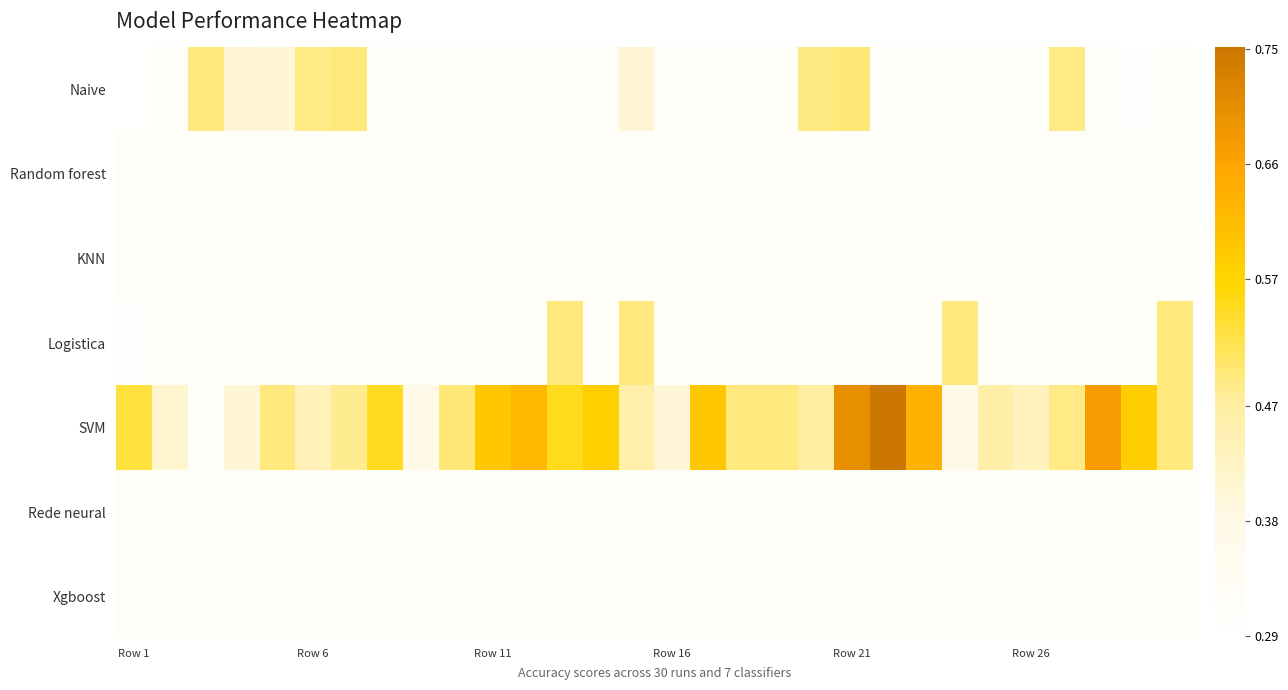

Reading right to left, list all the values displayed in this chart.

Naive: 0.3	0.3	0.3	0.5	0.3	0.3	0.3	0.3	0.3	0.5	0.5	0.3	0.3	0.3	0.3	0.4	0.3	0.3	0.3	0.3	0.3	0.3	0.3	0.5	0.5	0.4	0.4	0.5	0.3	0.3
Random forest: 0.3	0.3	0.3	0.3	0.3	0.3	0.3	0.3	0.3	0.3	0.3	0.3	0.3	0.3	0.3	0.3	0.3	0.3	0.3	0.3	0.3	0.3	0.3	0.3	0.3	0.3	0.3	0.3	0.3	0.3
KNN: 0.3	0.3	0.3	0.3	0.3	0.3	0.3	0.3	0.3	0.3	0.3	0.3	0.3	0.3	0.3	0.3	0.3	0.3	0.3	0.3	0.3	0.3	0.3	0.3	0.3	0.3	0.3	0.3	0.3	0.3
Logistica: 0.5	0.3	0.3	0.3	0.3	0.3	0.5	0.3	0.3	0.3	0.3	0.3	0.3	0.3	0.3	0.5	0.3	0.5	0.3	0.3	0.3	0.3	0.3	0.3	0.3	0.3	0.3	0.3	0.3	0.3
SVM: 0.5	0.6	0.7	0.5	0.4	0.5	0.4	0.6	0.8	0.7	0.5	0.5	0.5	0.6	0.4	0.5	0.6	0.5	0.6	0.6	0.5	0.4	0.5	0.5	0.4	0.5	0.4	0.3	0.4	0.5
Rede neural: 0.3	0.3	0.3	0.3	0.3	0.3	0.3	0.3	0.3	0.3	0.3	0.3	0.3	0.3	0.3	0.3	0.3	0.3	0.3	0.3	0.3	0.3	0.3	0.3	0.3	0.3	0.3	0.3	0.3	0.3
Xgboost: 0.3	0.3	0.3	0.3	0.3	0.3	0.3	0.3	0.3	0.3	0.3	0.3	0.3	0.3	0.3	0.3	0.3	0.3	0.3	0.3	0.3	0.3	0.3	0.3	0.3	0.3	0.3	0.3	0.3	0.3